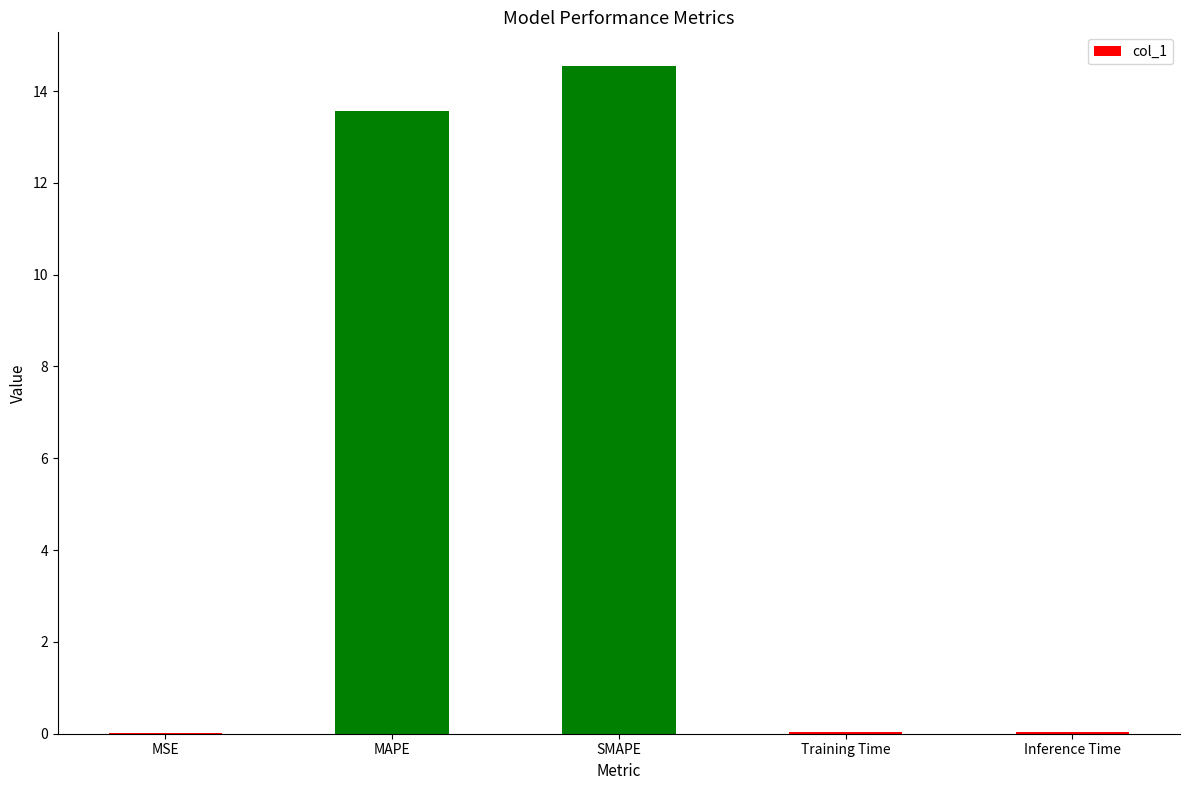

What is the ratio of the value at SMAPE to the value at MAPE?

1.1